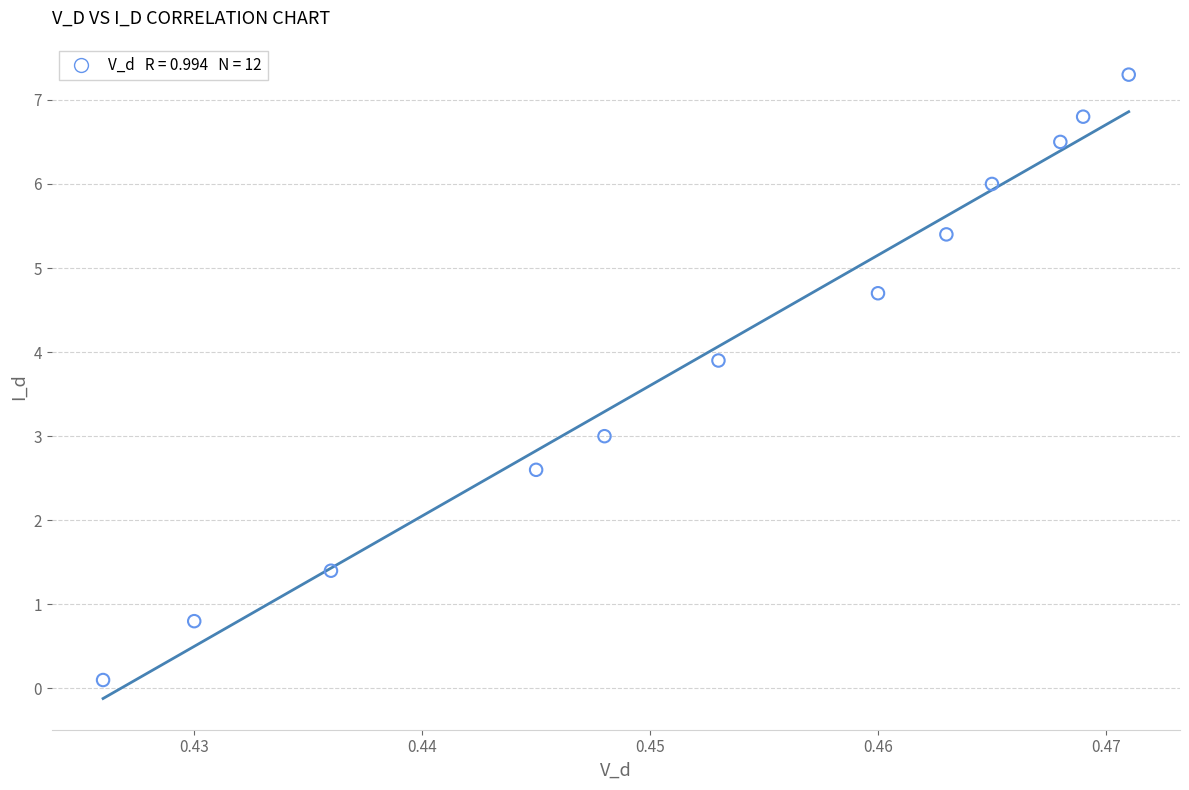

What is the range of Y values (max minus min)?

7.2